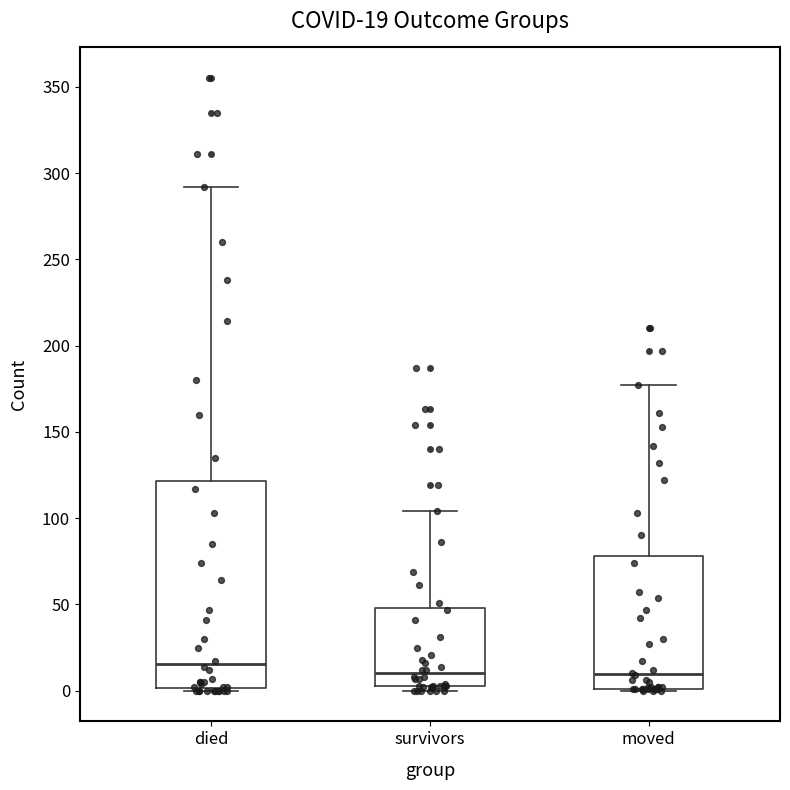

Which box is the tallest, from its lower edge to its upper edge?

died